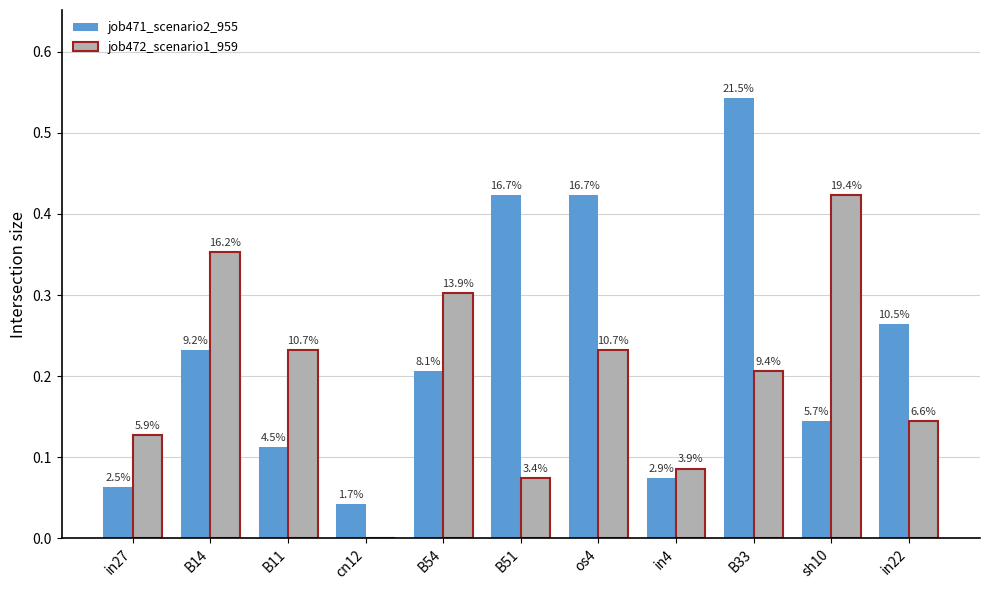

Reading left to right, what are all the values shown in this chart?

job471_scenario2_955: 0.1	0.2	0.1	0.0	0.2	0.4	0.4	0.1	0.5	0.1	0.3
job472_scenario1_959: 0.1	0.4	0.2	0.0	0.3	0.1	0.2	0.1	0.2	0.4	0.1